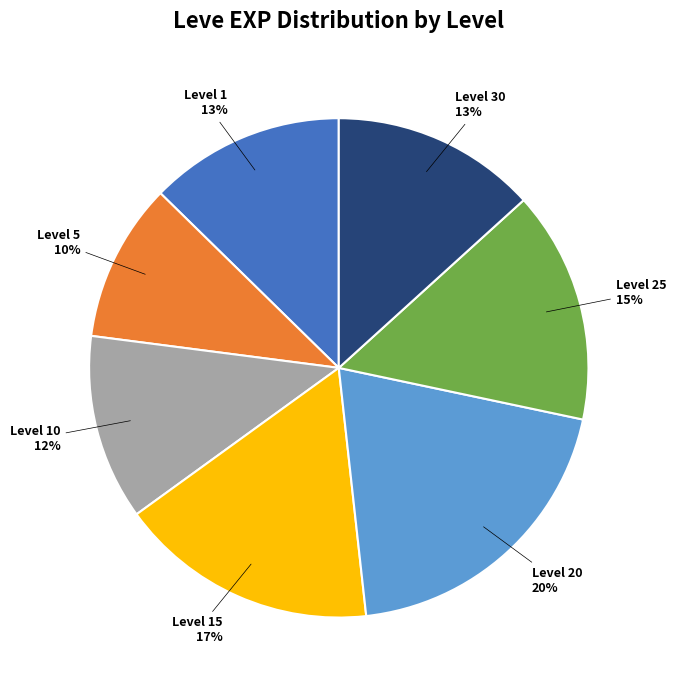

Is the sum of Level 25 and Level 1 greater than half?

No